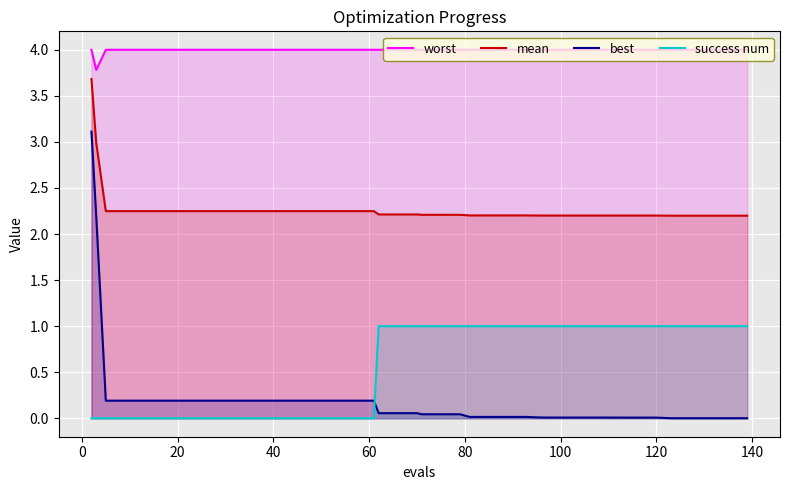

True or false: mean and best cross at least once.

False